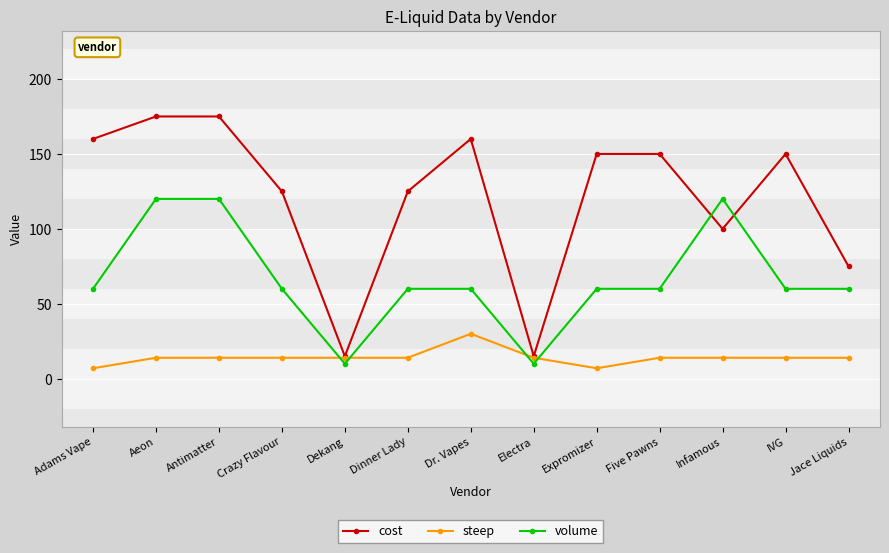

What is the label of the 7th point from the right?

Dr. Vapes